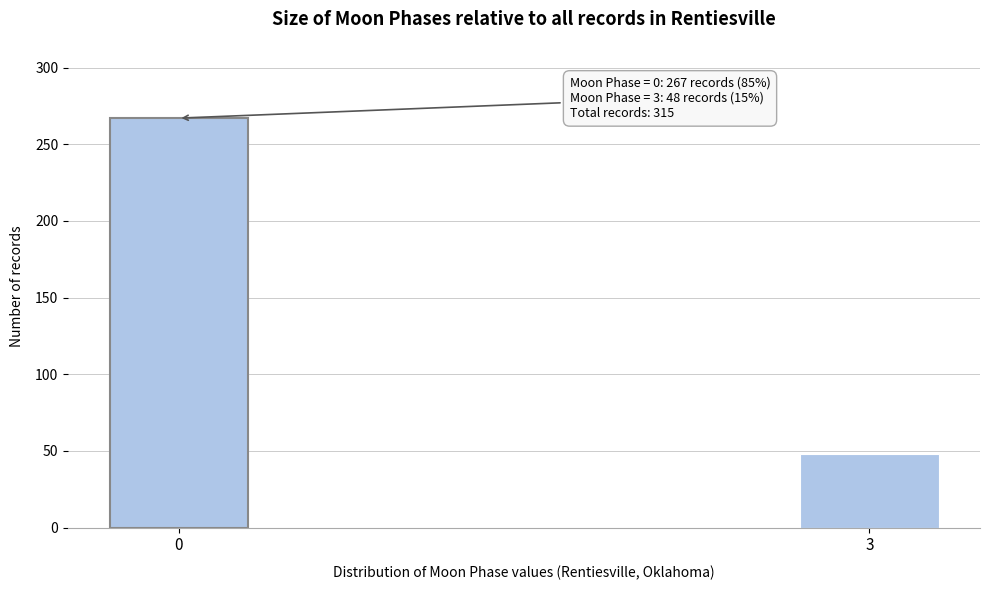

Reading left to right, what are all the values shown in this chart?

0=267	3=48